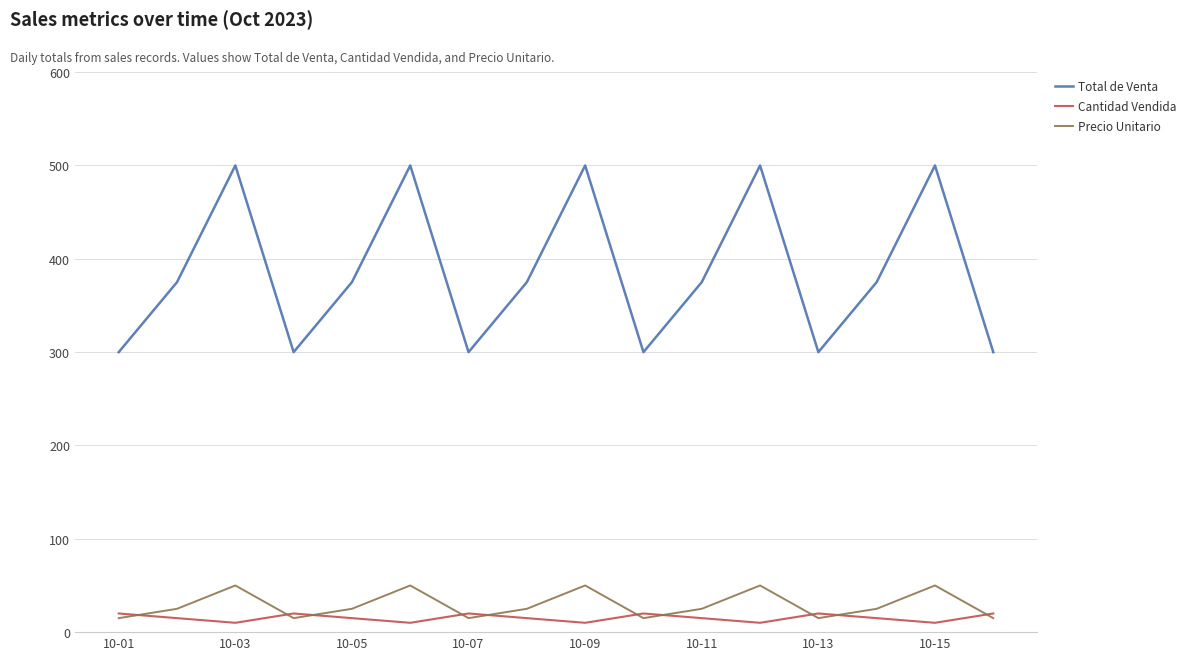

Rank the series by their maximum value, from lowest to highest.

Cantidad Vendida, Precio Unitario, Total de Venta